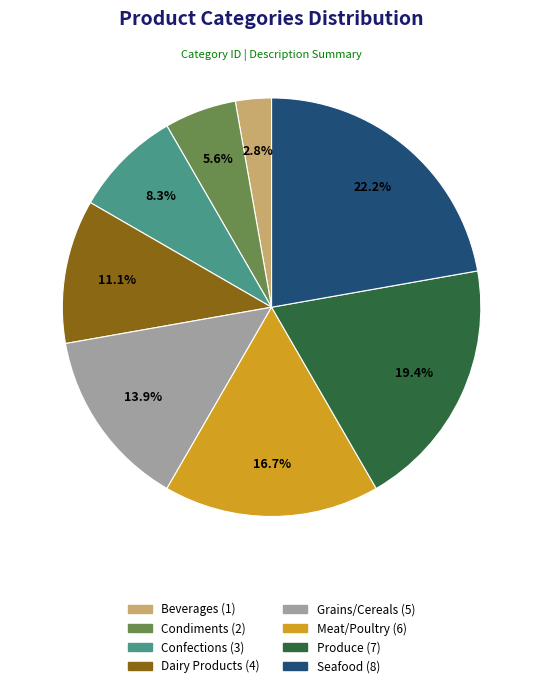

To the nearest percent, what is the difference between the largest and smallest slice percentages?

19%